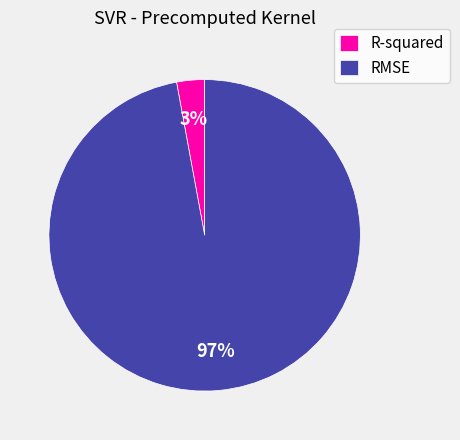

Which slice is the largest?

RMSE